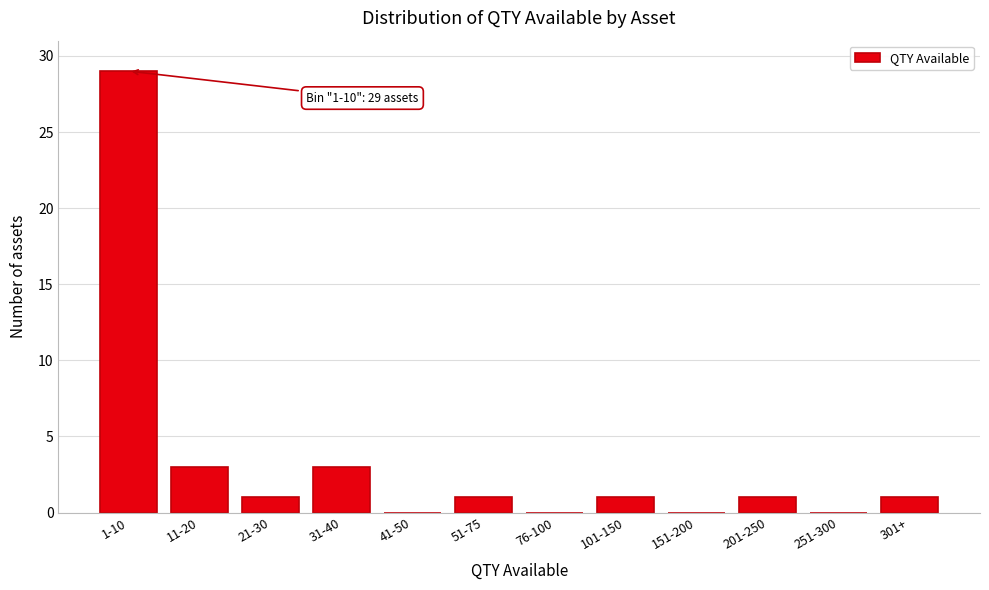

Reading left to right, list all the values displayed in this chart.

1-10=29	11-20=3	21-30=1	31-40=3	41-50=0	51-75=1	76-100=0	101-150=1	151-200=0	201-250=1	251-300=0	301+=1